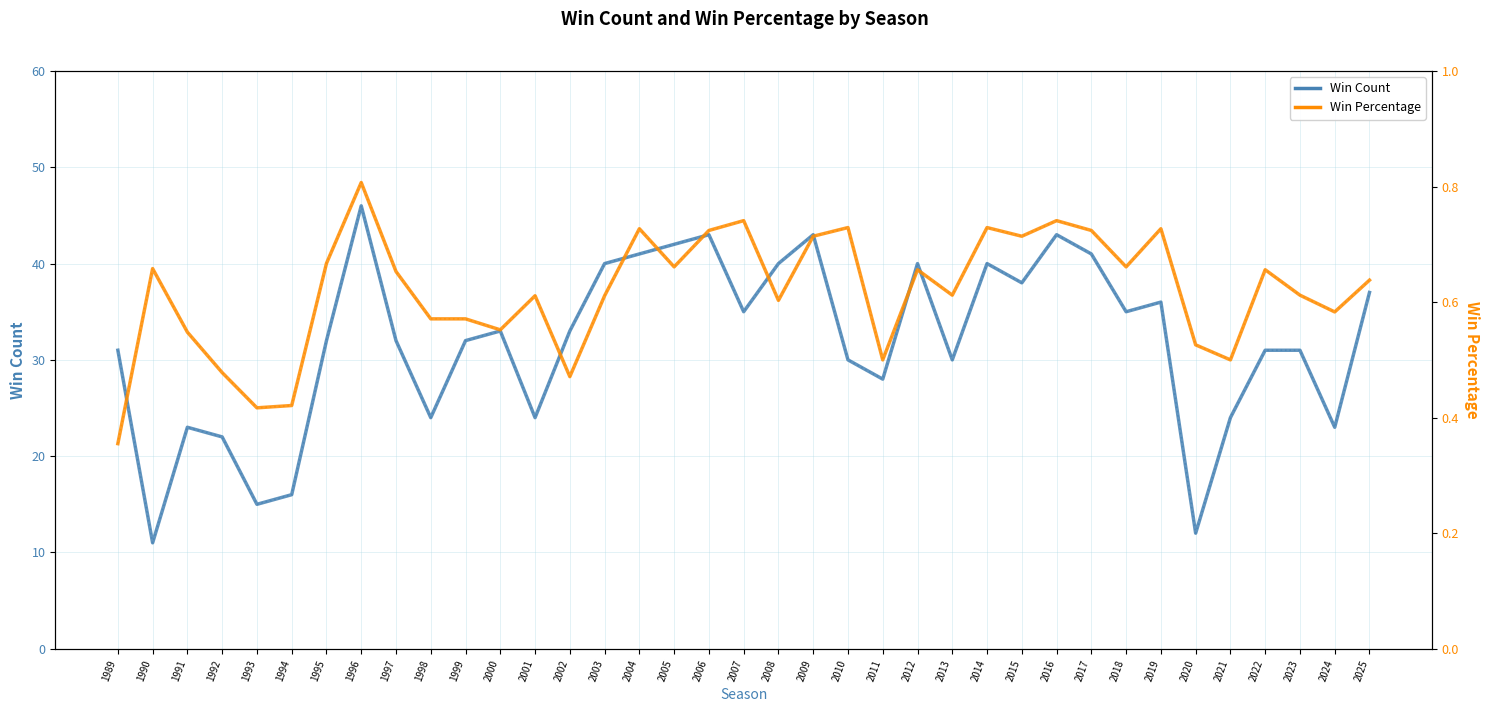

Is the value of Win Percentage at 1996 greater than the value of Win Count at 2012?

No